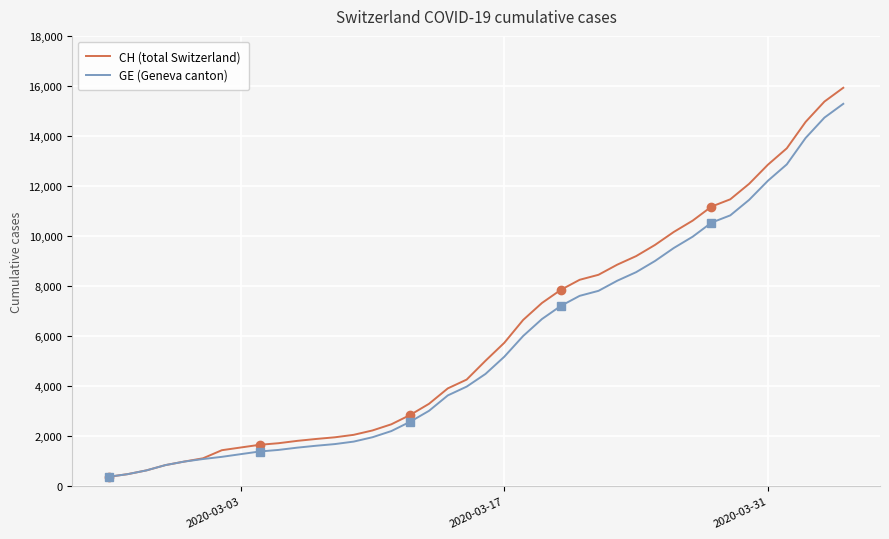

What is the lowest value of the GE (Geneva canton) series?

375